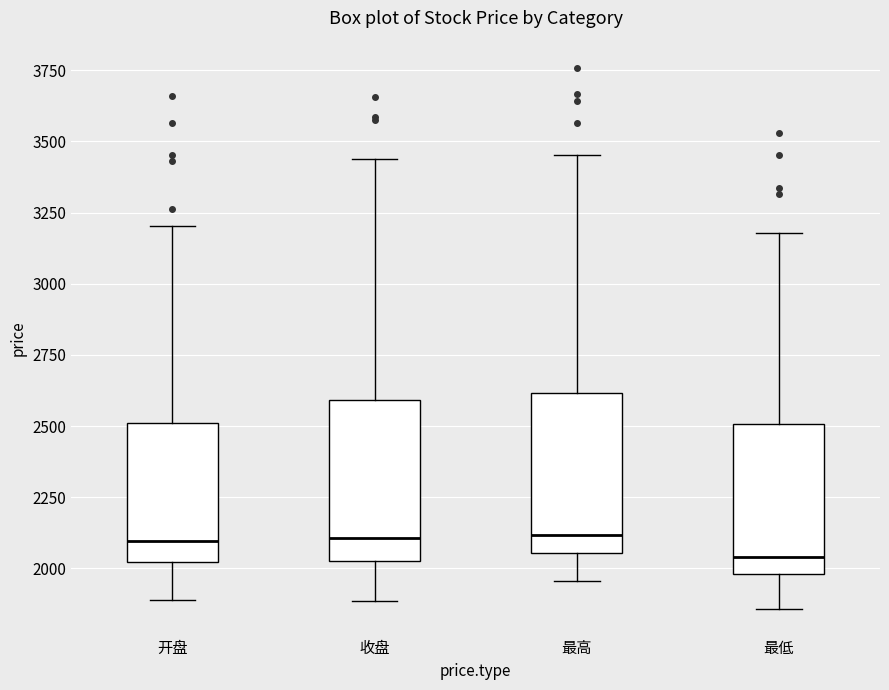

Where is the upper edge of the box for 最低 on the y-axis? The values are not printed on the chart, so give them approximately, as read against the axis.

2500